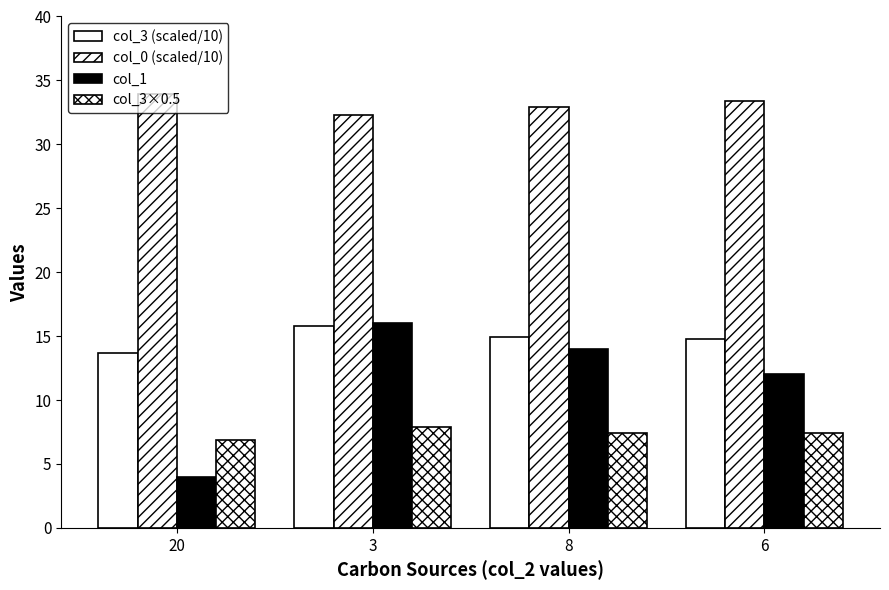

The col_3 (scaled/10) series shows 14.9 at 8. True or false?

True